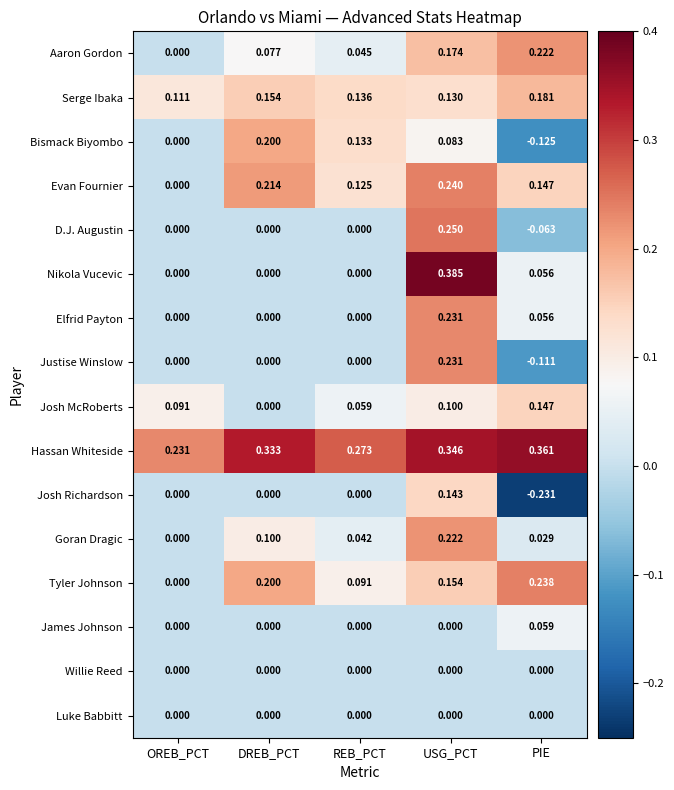

Which category has the lowest value in the Justise Winslow series?

PIE